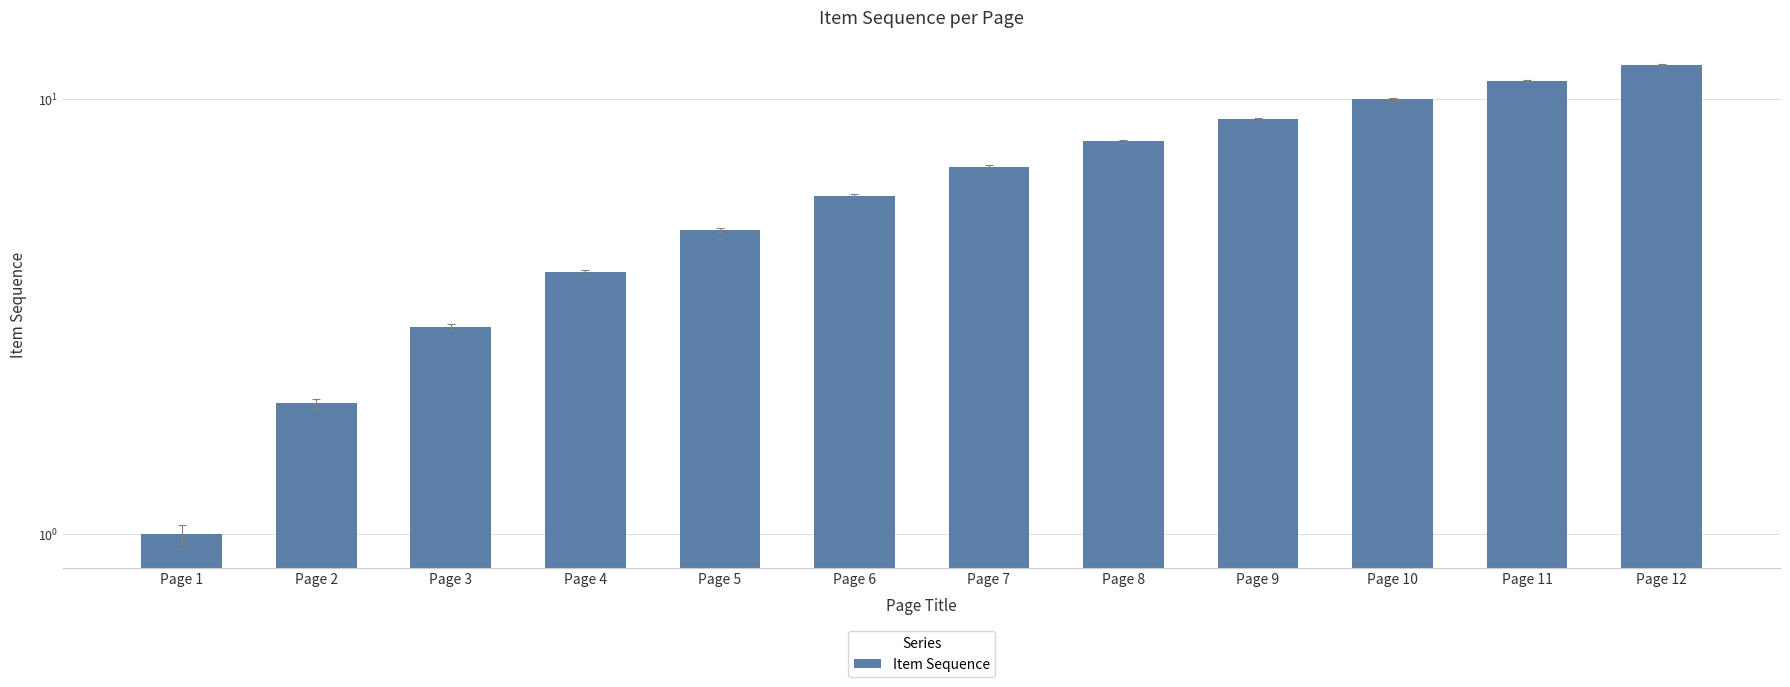

Rank the categories by value from highest to lowest.

Page 12, Page 11, Page 10, Page 9, Page 8, Page 7, Page 6, Page 5, Page 4, Page 3, Page 2, Page 1